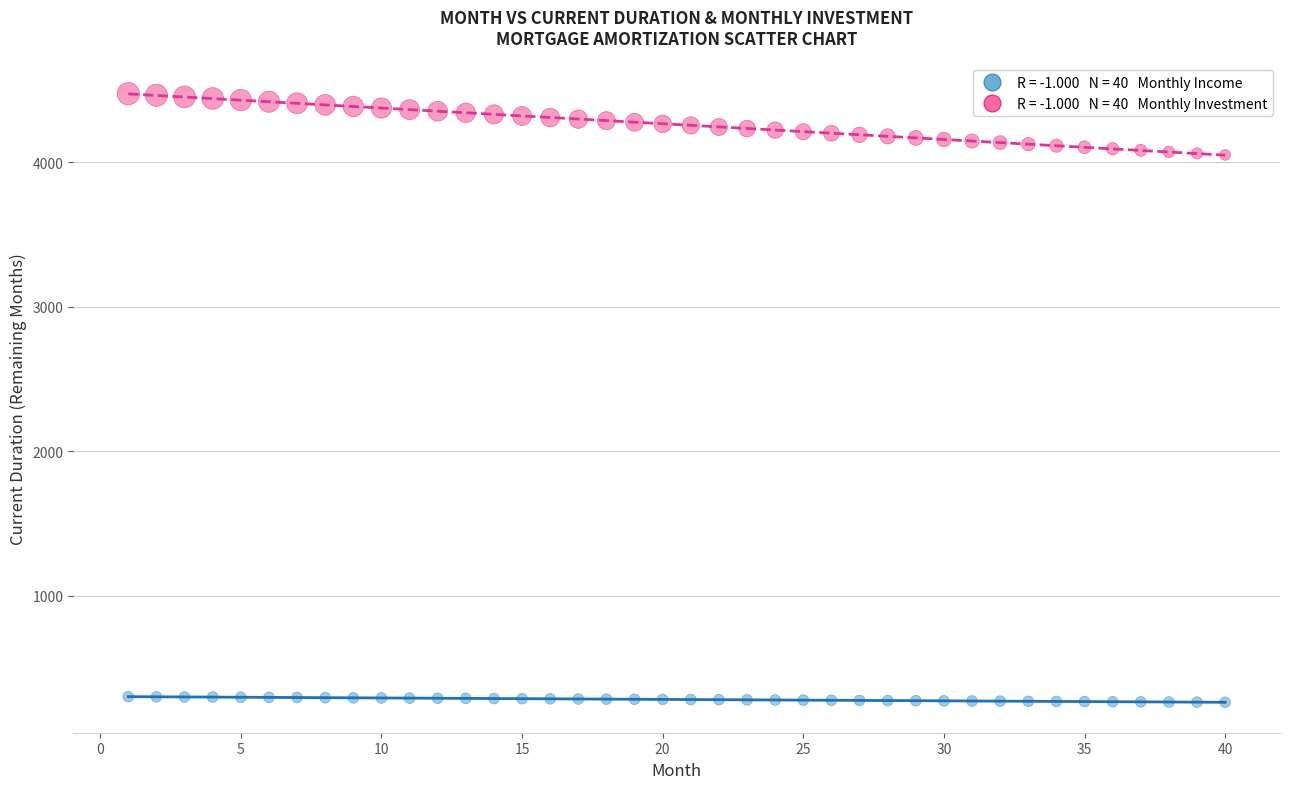

Across all data points, what is the range of X values (max minus min)?

39.0